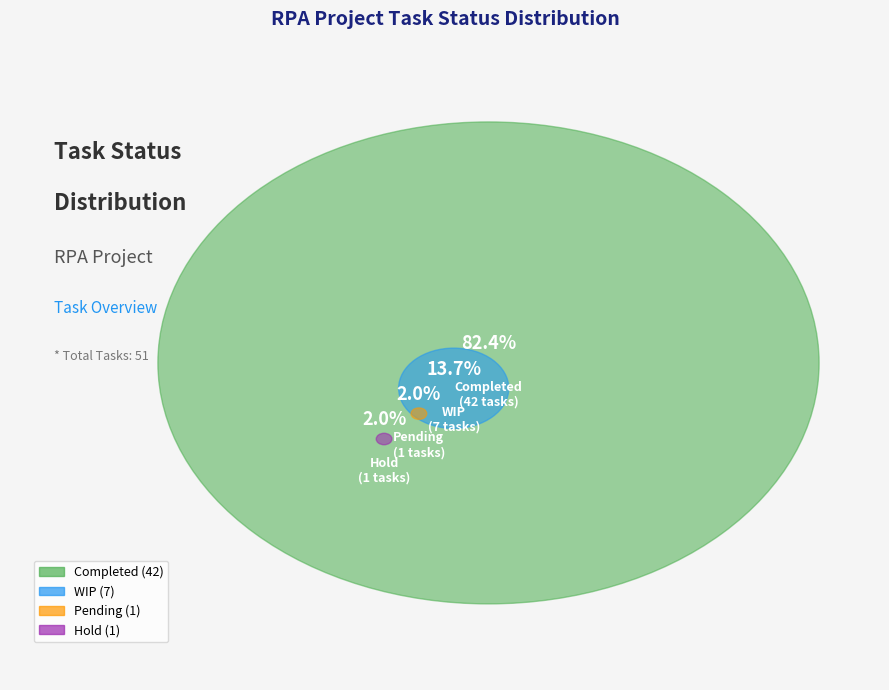

True or false: WIP accounts for 6% of the total.

False